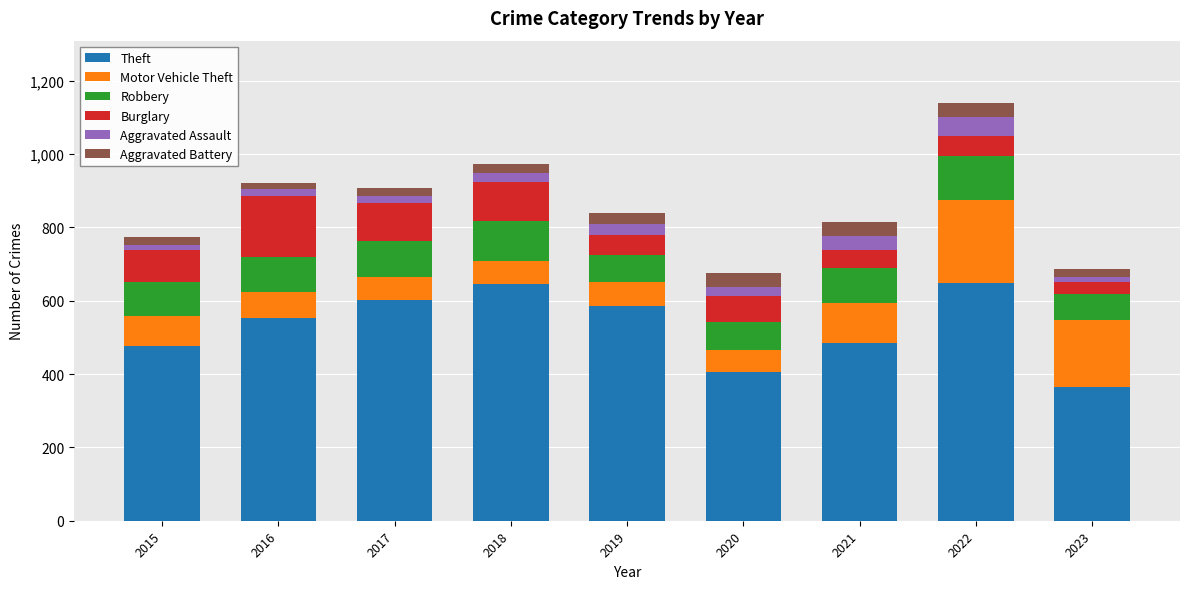

At which label does Theft reach its minimum?

2023